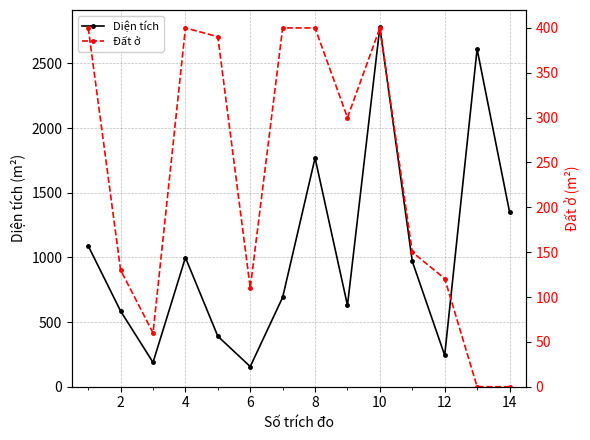

What is the sum of all Đất ở values?

3260.8